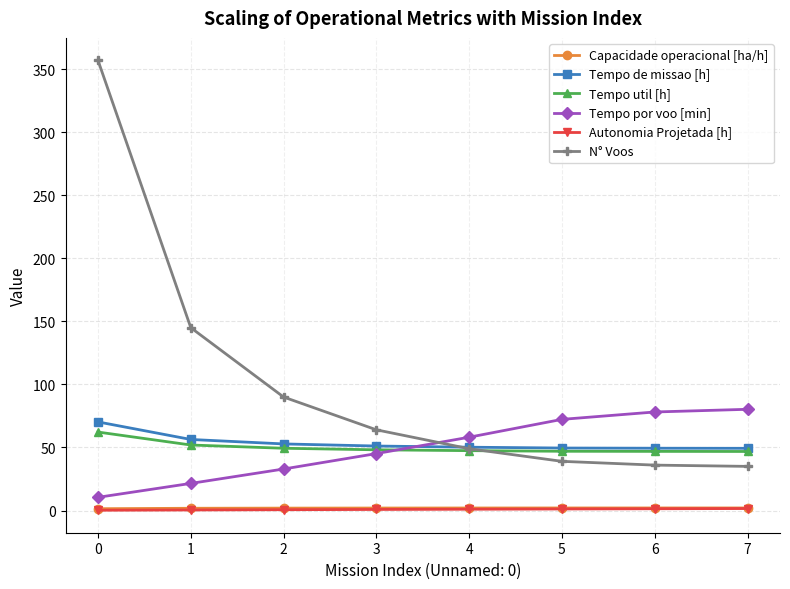

What is the sum of the N° Voos values at 5 and 6?

75.0